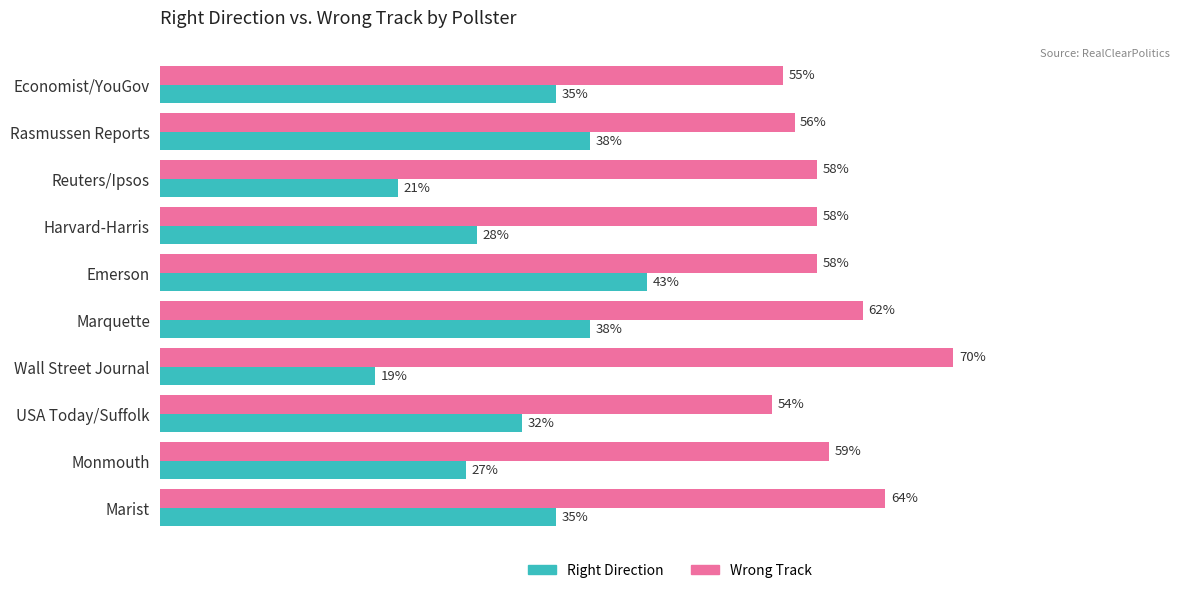

Is the value of Right Direction at Rasmussen Reports greater than the value of Wrong Track at Marist?

No